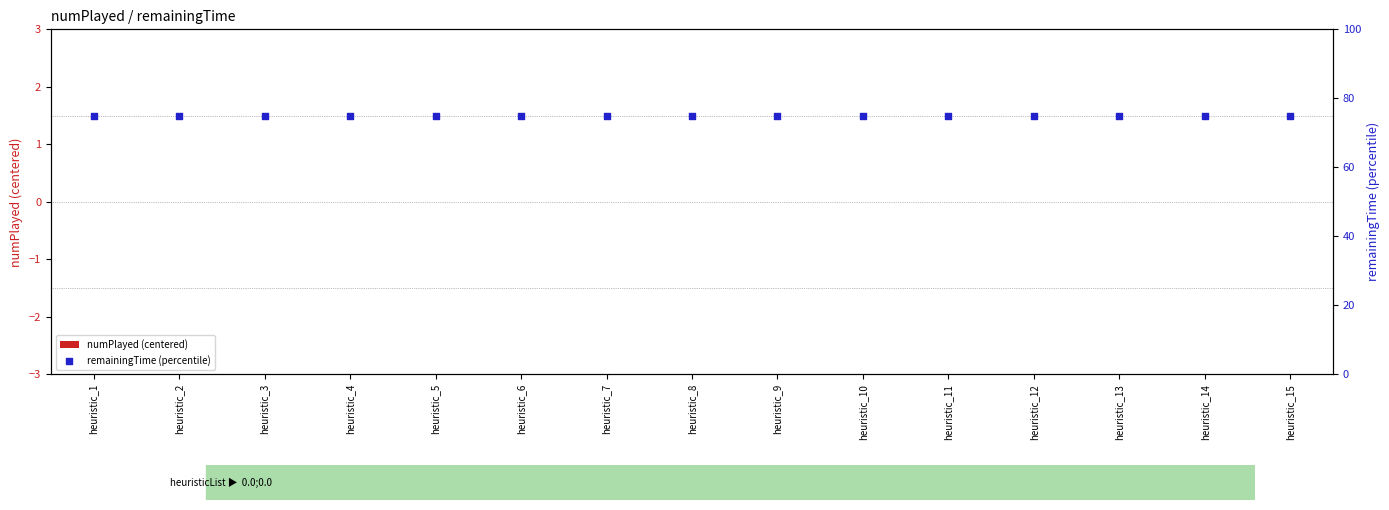

Which series reaches the maximum Y coordinate?

remainingTime (percentile)